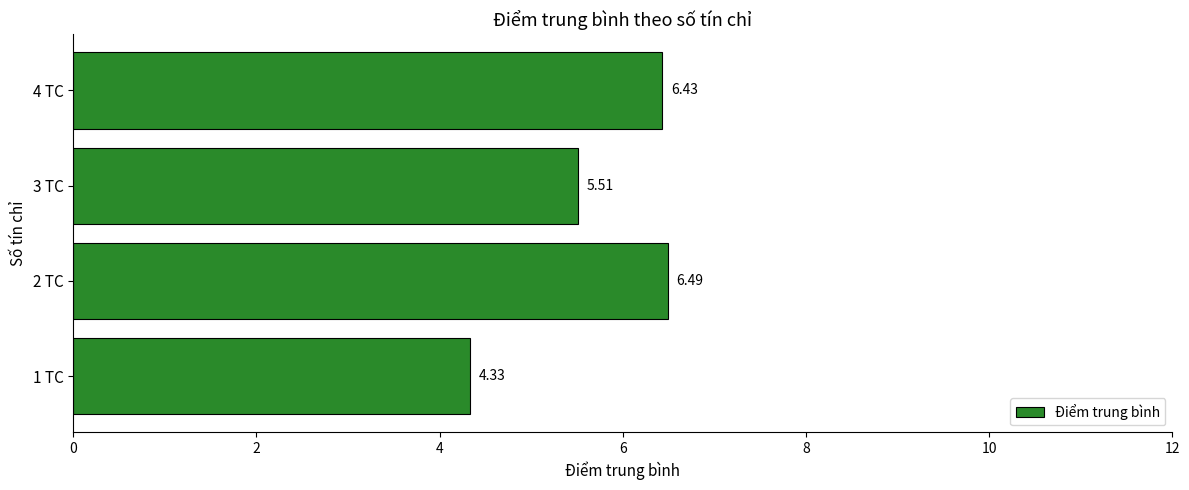

Rank the categories by value from lowest to highest.

1 TC, 3 TC, 4 TC, 2 TC